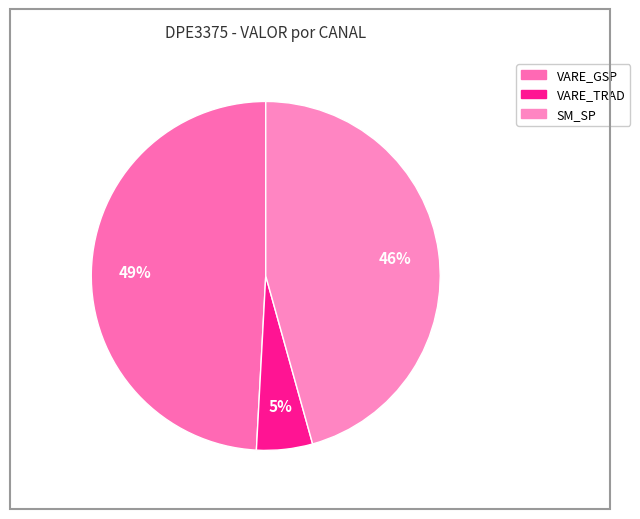

To the nearest percent, what is the difference between the largest and smallest slice percentages?

44%